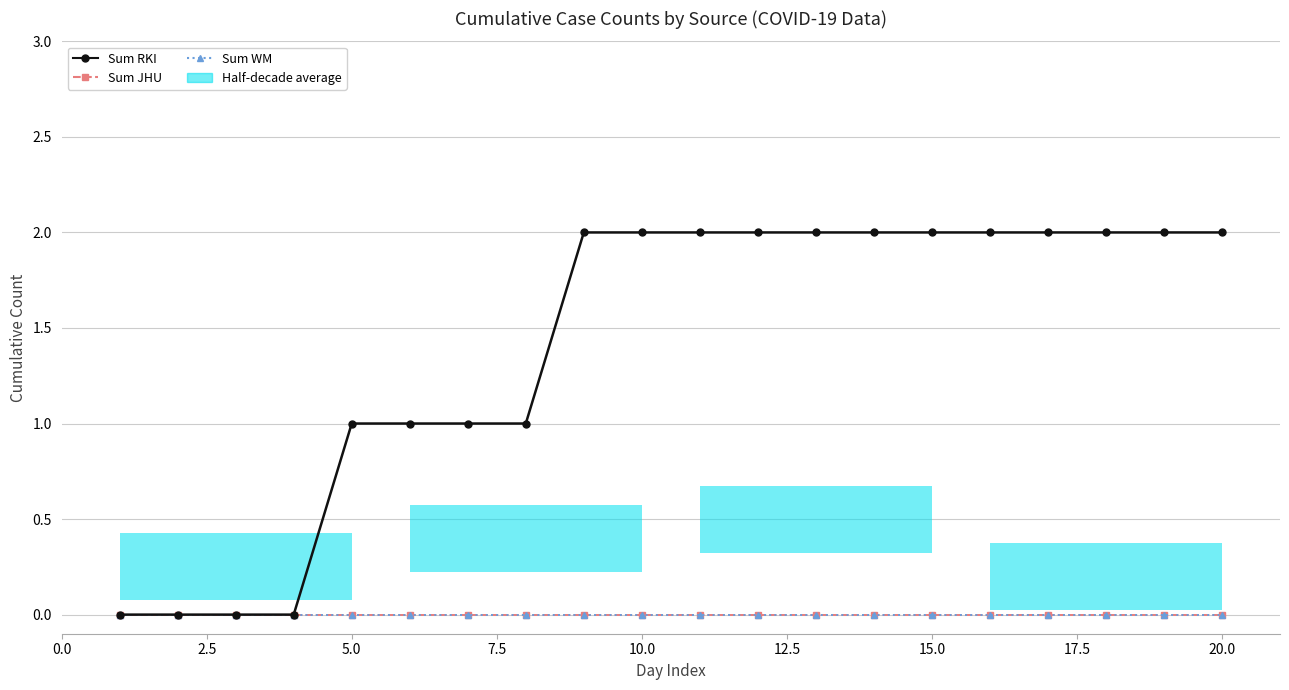

The Sum RKI series shows 2 at 5.0. True or false?

False